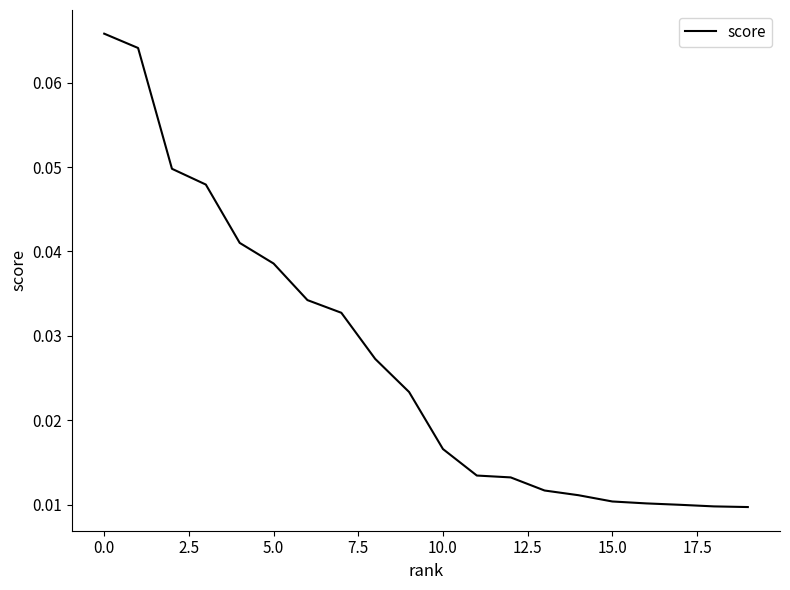

The value at 0.0 is 0.0. True or false?

False